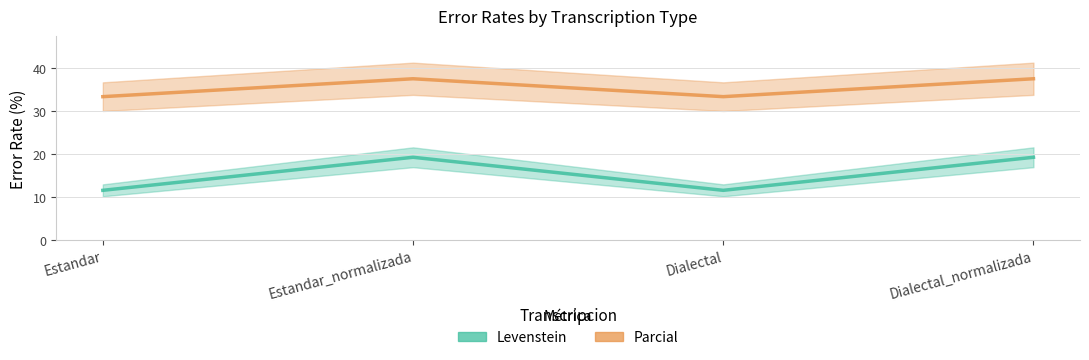

What is the label of the 1st point from the left?

Estandar